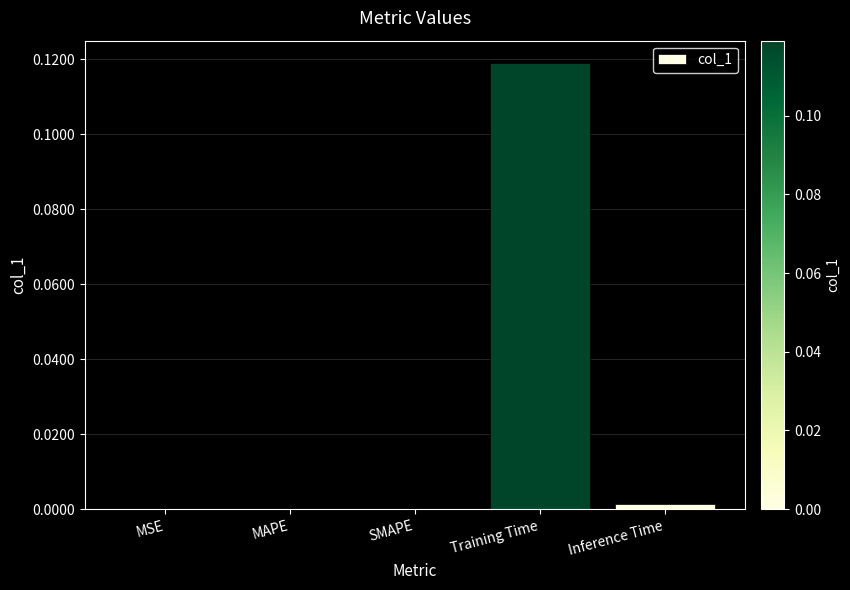

What is the change in value from MAPE to Training Time?

+0.1